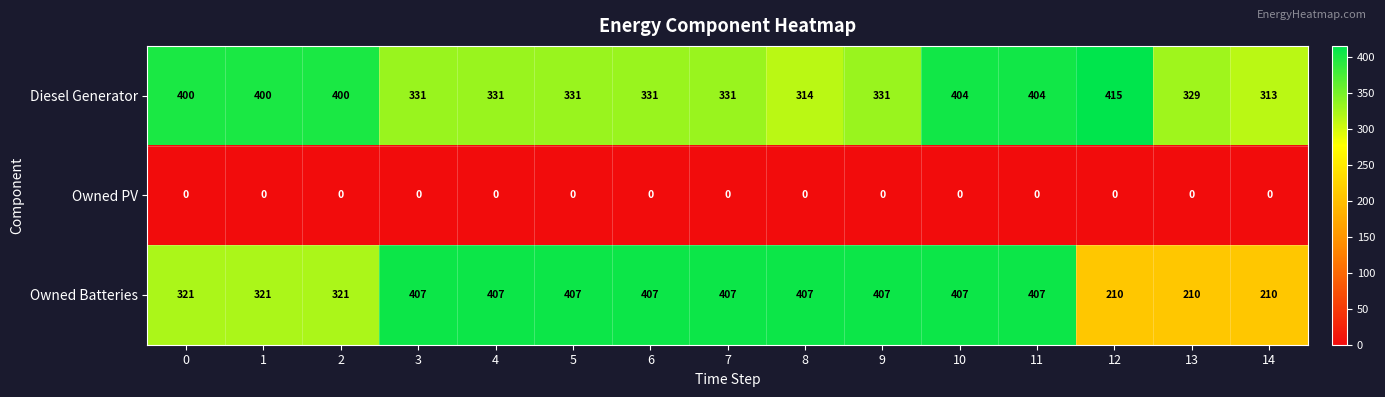

The Diesel Generator series shows 404 at 10. True or false?

True